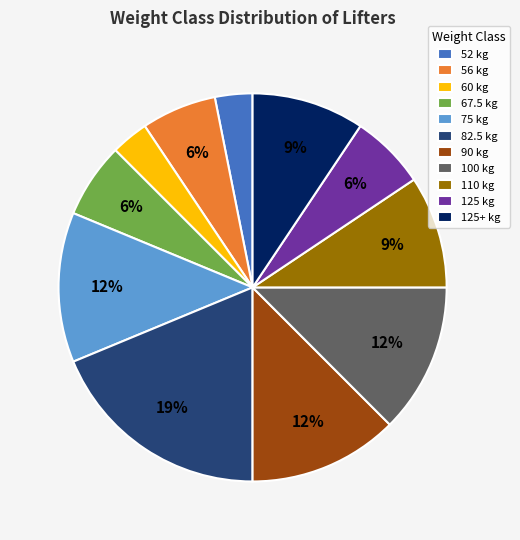

Is the sum of 67.5 kg and 125 kg greater than half?

No